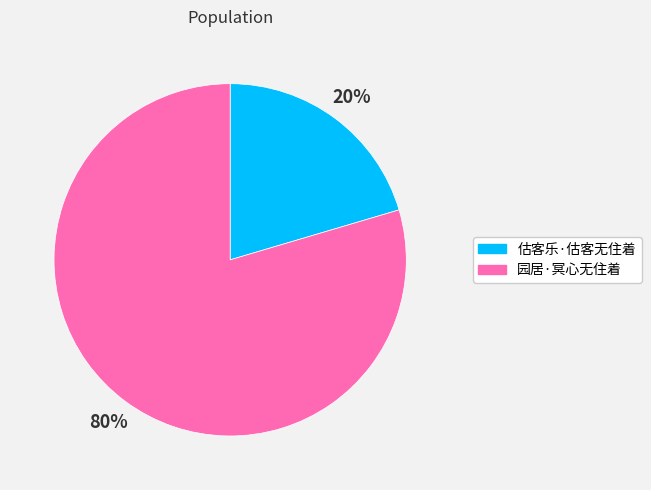

To the nearest percent, what is the average slice percentage?

50%